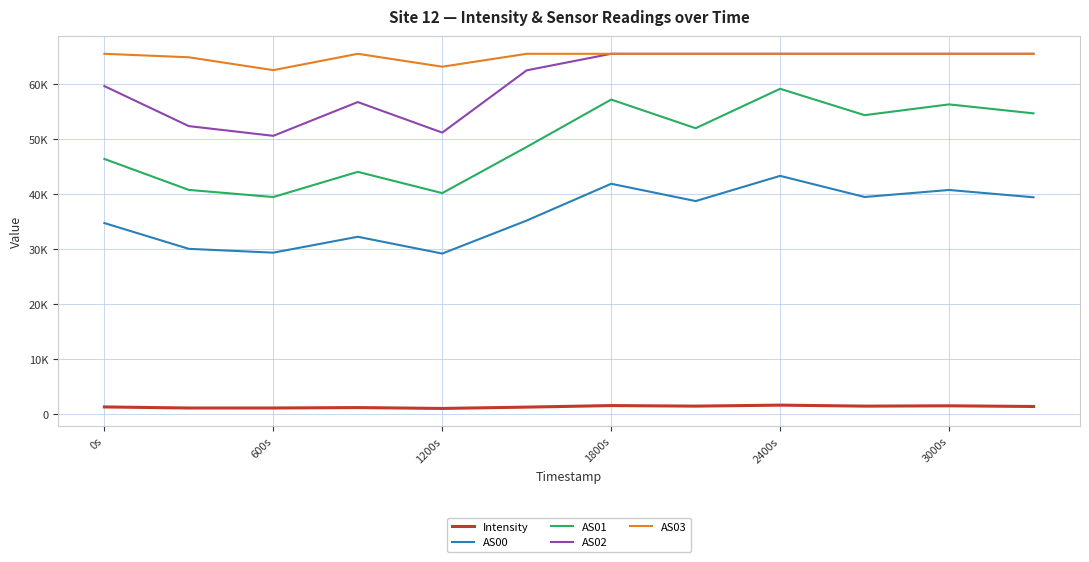

At how many categories does at least one series exceed 23377?

12